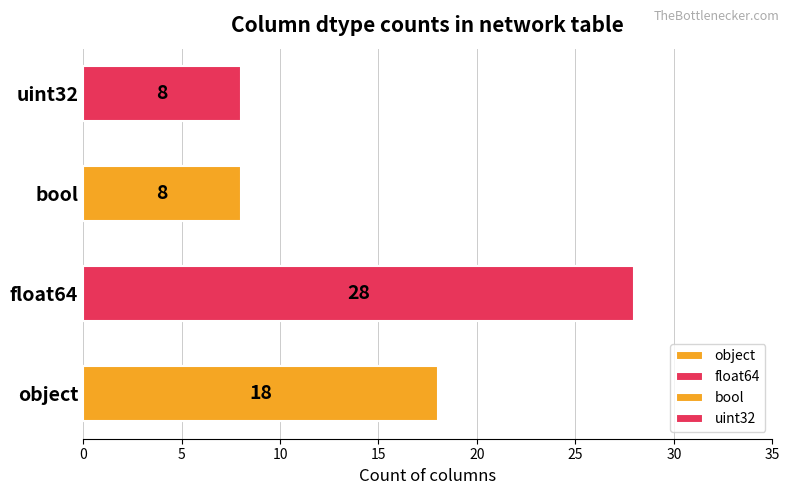

What is the greatest value displayed?

28